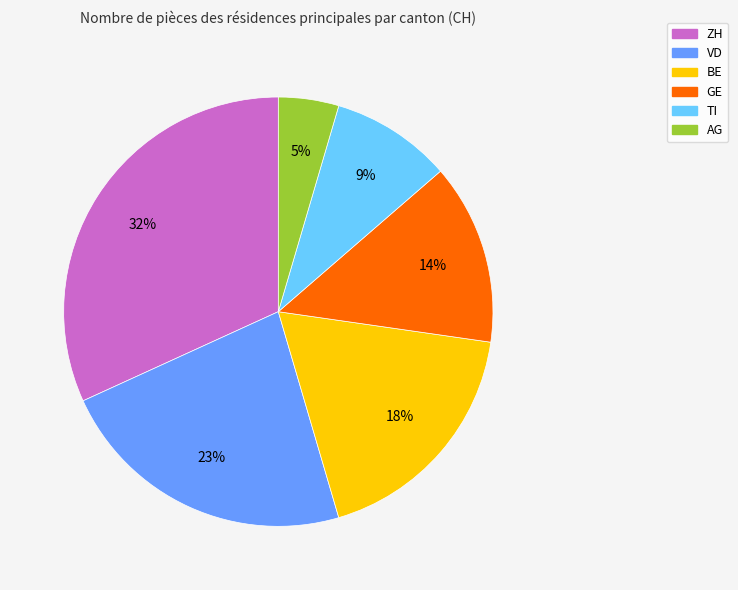

Is TI the majority of the pie?

No